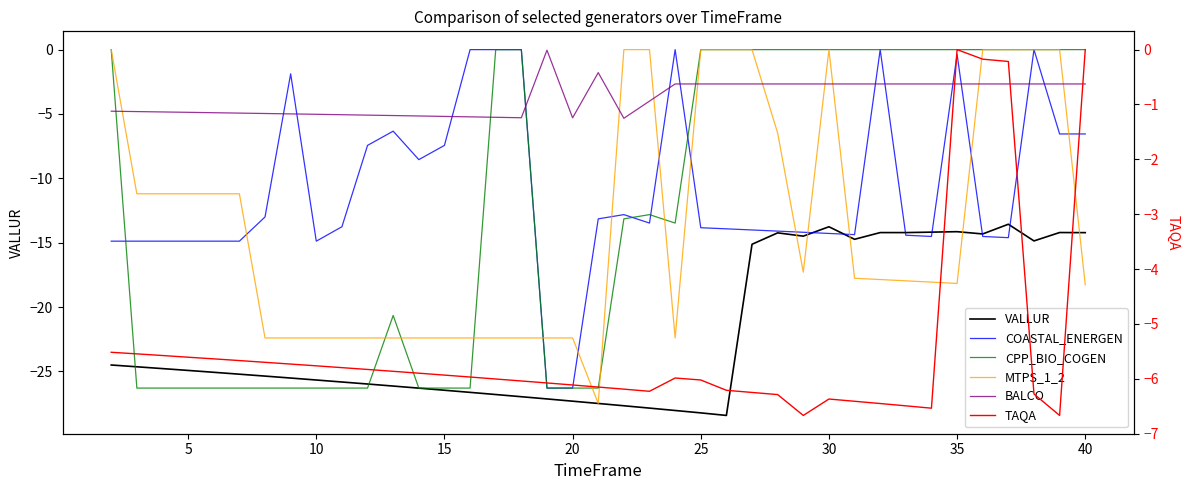

True or false: COASTAL_ENERGEN and BALCO intersect in this chart.

True